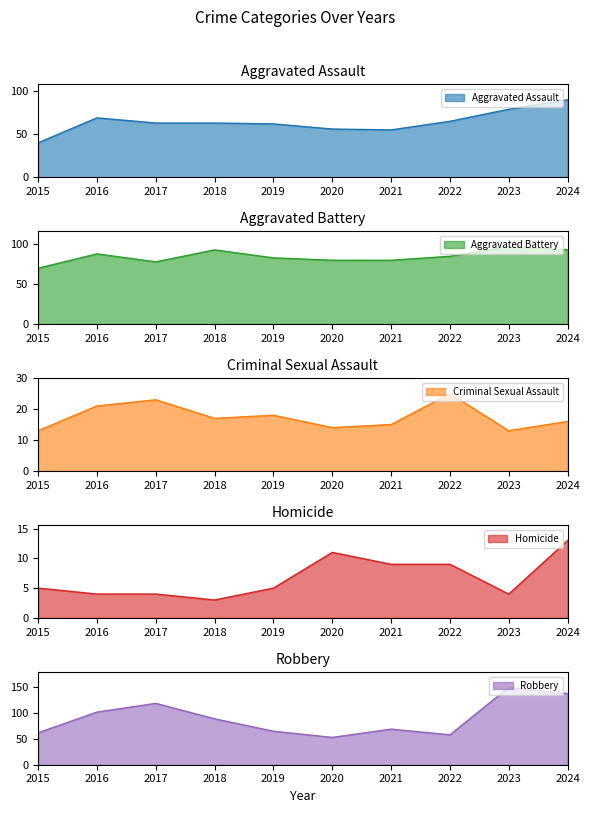

Rank the categories by Homicide value from highest to lowest.

2024, 2020, 2021, 2022, 2015, 2019, 2016, 2017, 2023, 2018